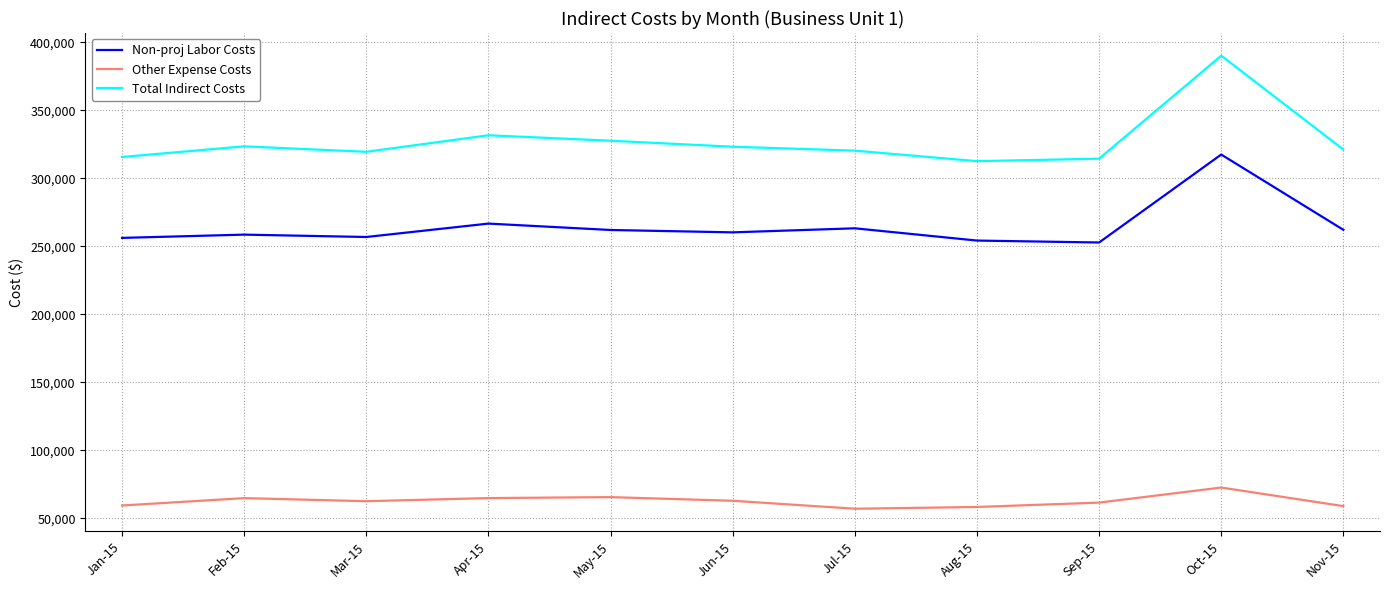

What is the maximum value shown in the chart?

390229.9